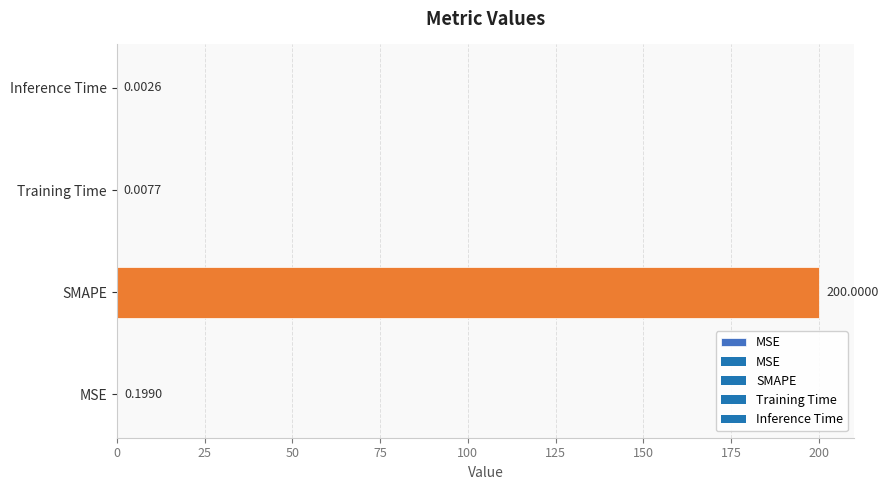

What is the sum of all values?

200.2